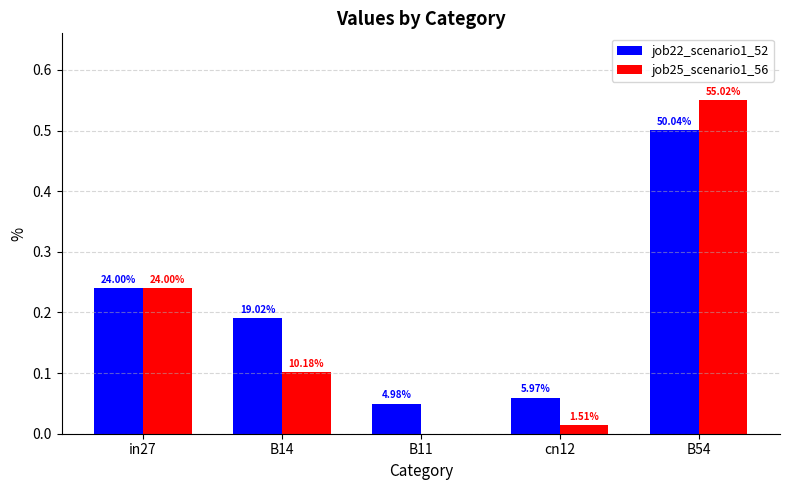

The job22_scenario1_52 series shows 0.3 at B14. True or false?

False